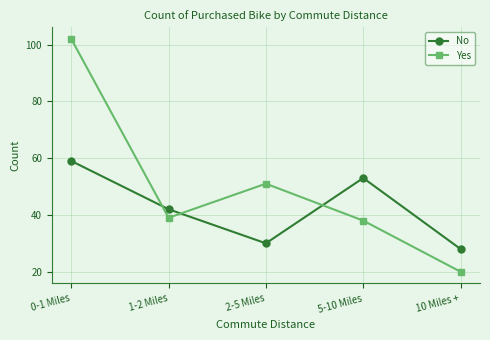

How many lines are shown in the chart?

2